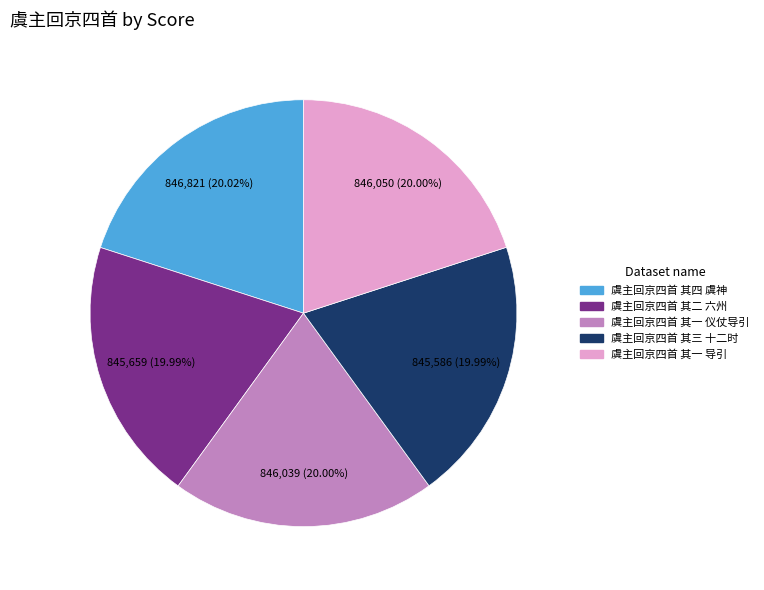

Do 虞主回京四首 其三 十二时 and 虞主回京四首 其一 仪仗导引 together represent more than half of the pie?

No